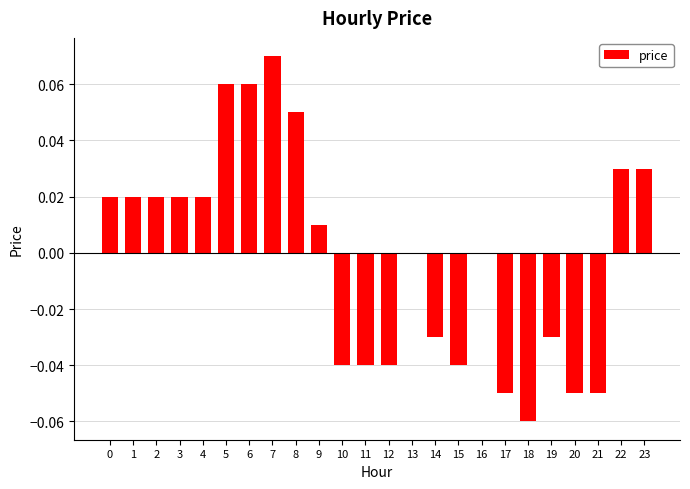

The value at 13 is 0.1. True or false?

False